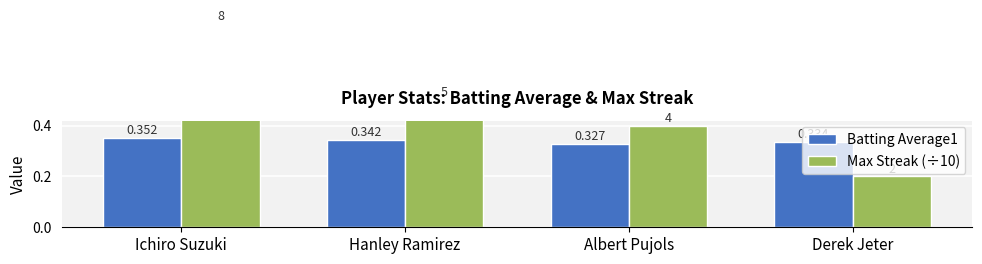

At which label does Batting Average1 reach its minimum?

Albert Pujols